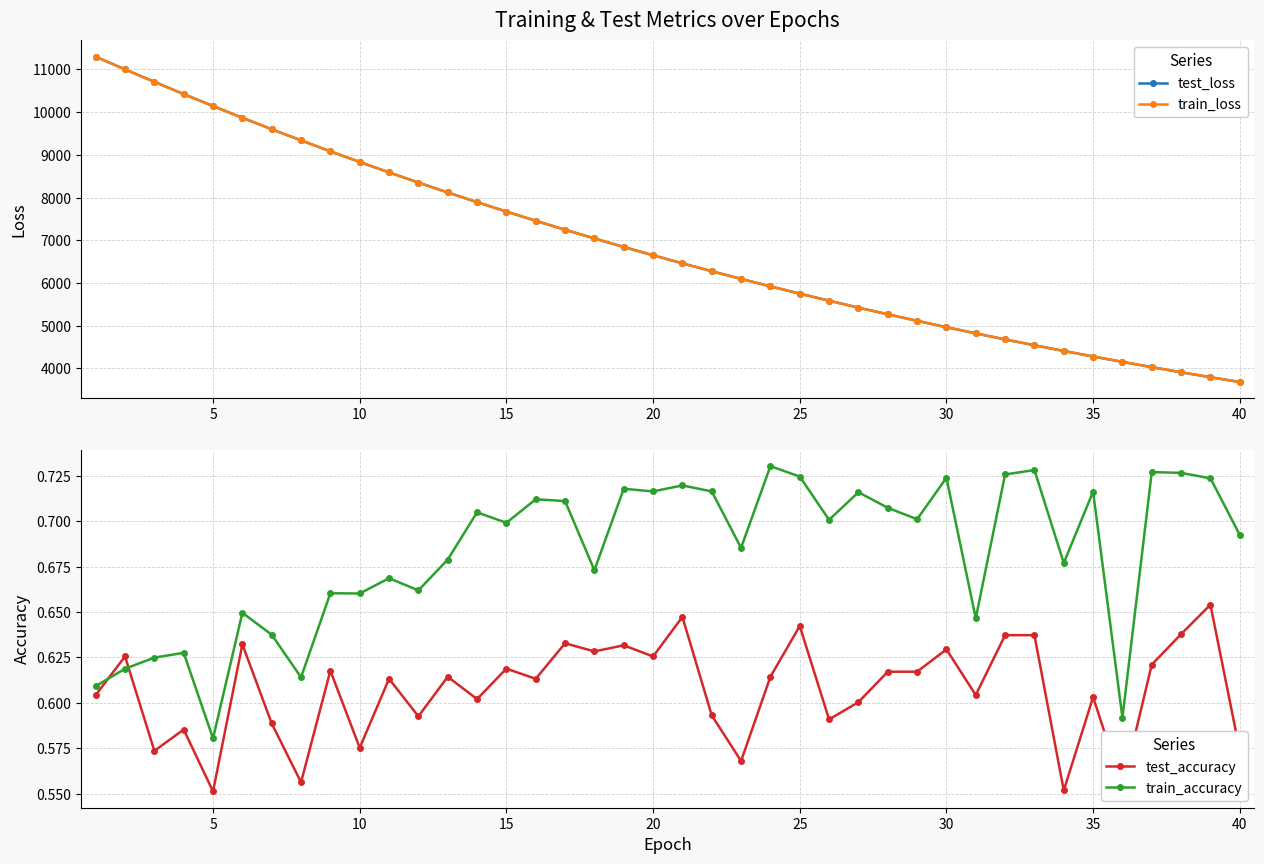

The value of test_loss at 5 is 10142.3. True or false?

True